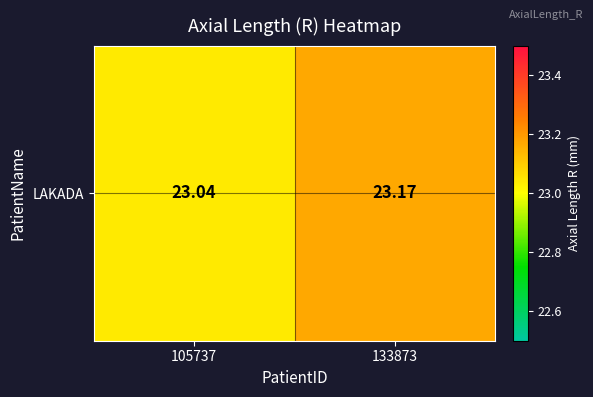

What is the difference between the maximum and minimum values?

0.1